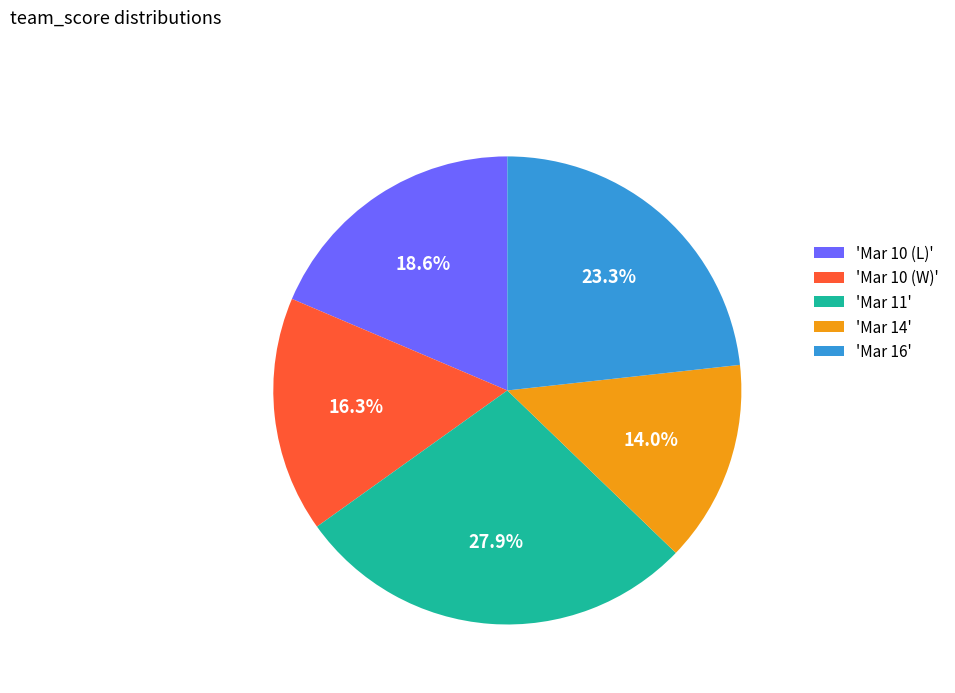

Which has a higher value, 'Mar 14' or 'Mar 10 (L)'?

'Mar 10 (L)'